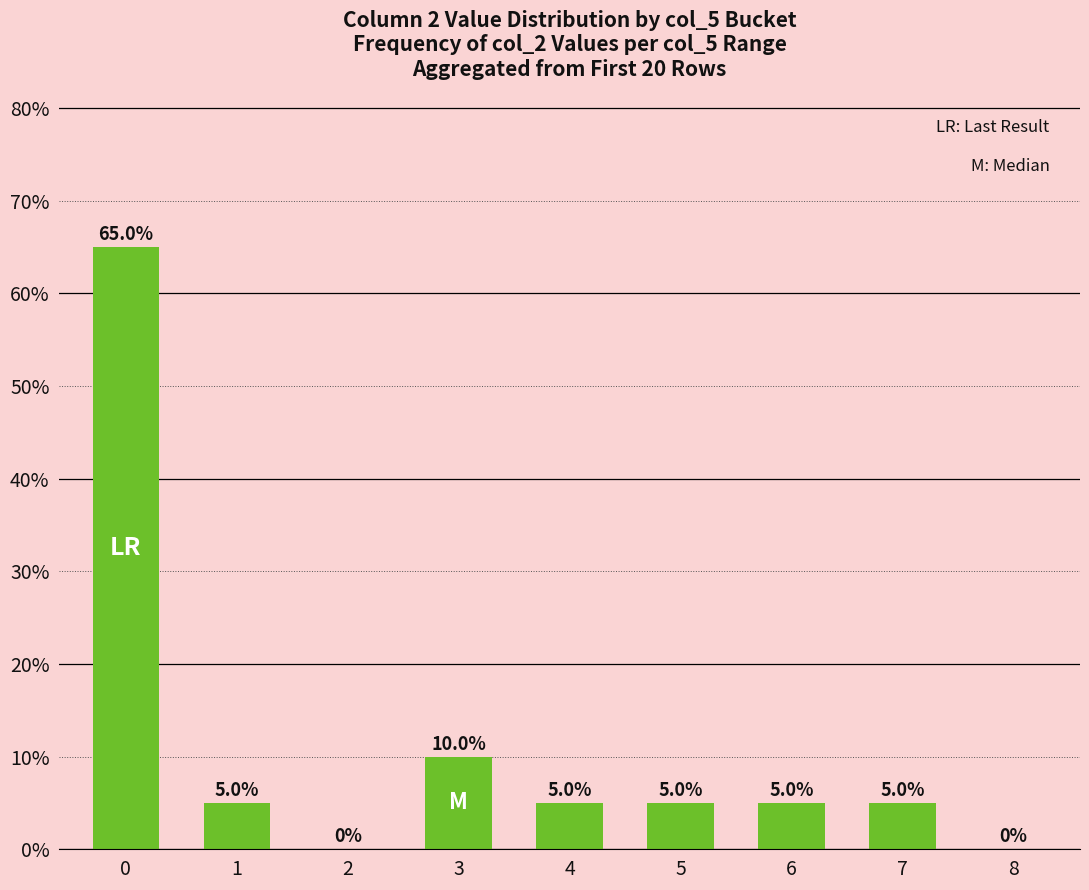

How many data points does each series have?

9